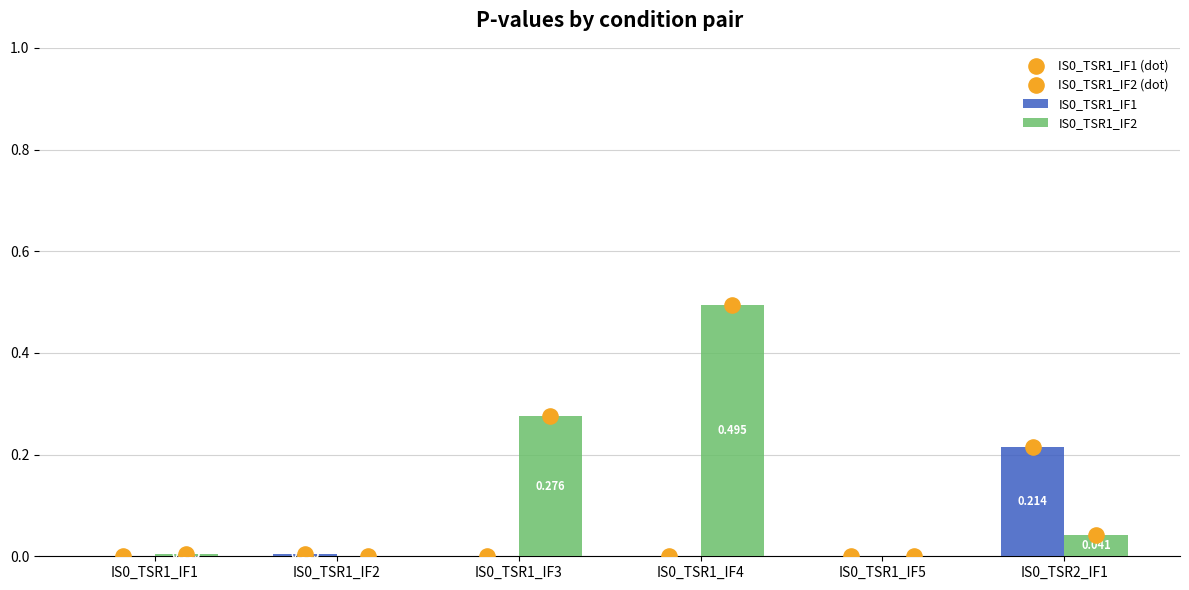

Which series contains the lowest Y value?

IS0_TSR1_IF1